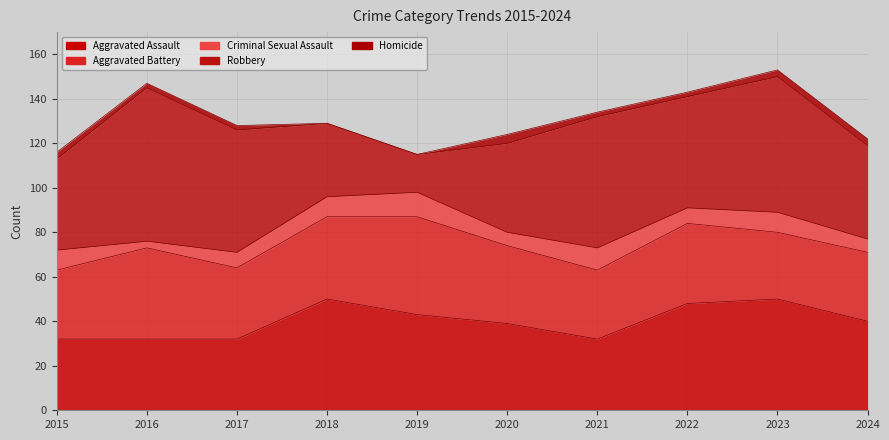

The value of Aggravated Assault at 2021 is 14. True or false?

False